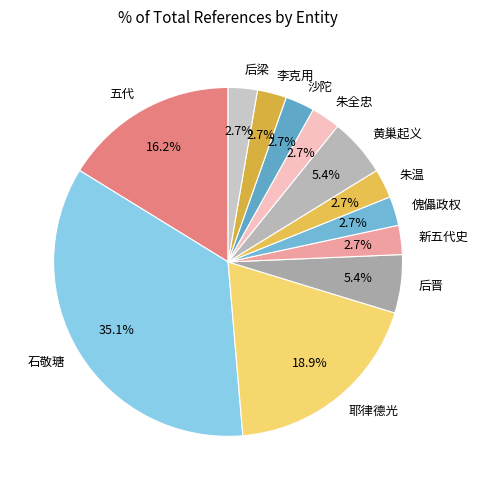

Is there a majority slice in this chart?

No